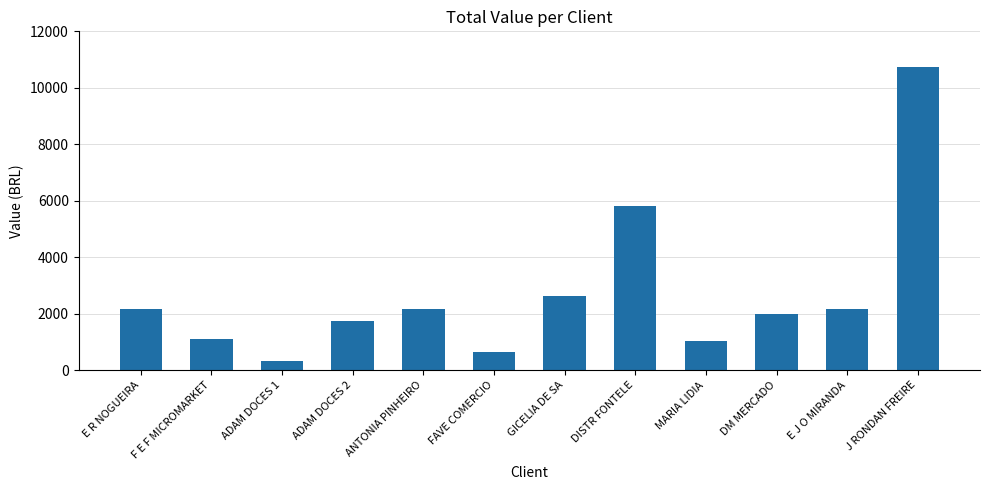

What is the approximate value at E J O MIRANDA?

2149.1